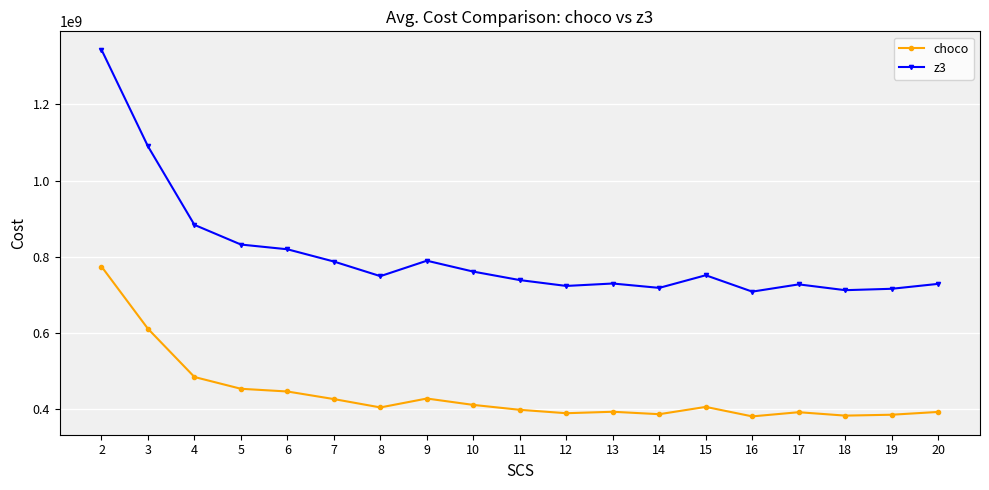

List the series in order of their overall mean, highest first.

z3, choco